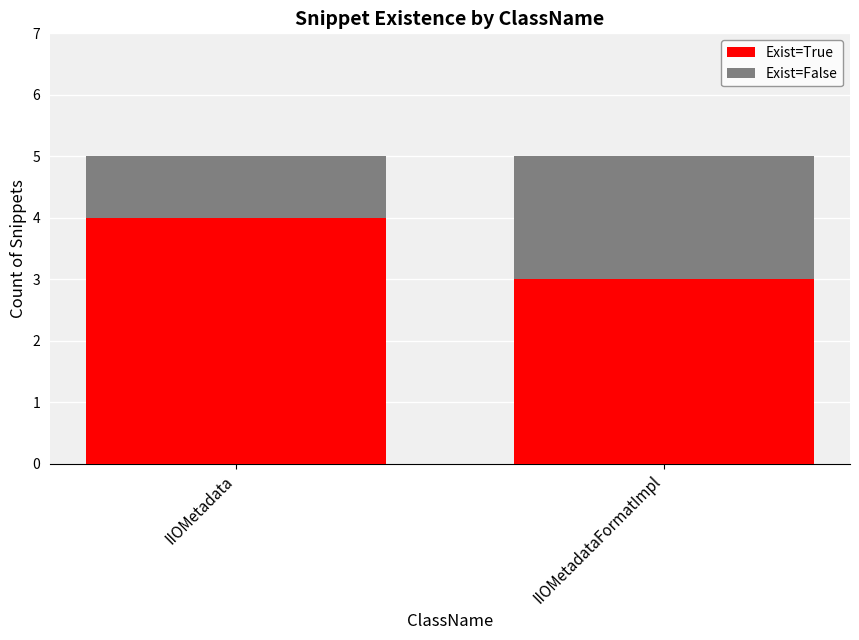

What is the average value of the Exist=True series?

4